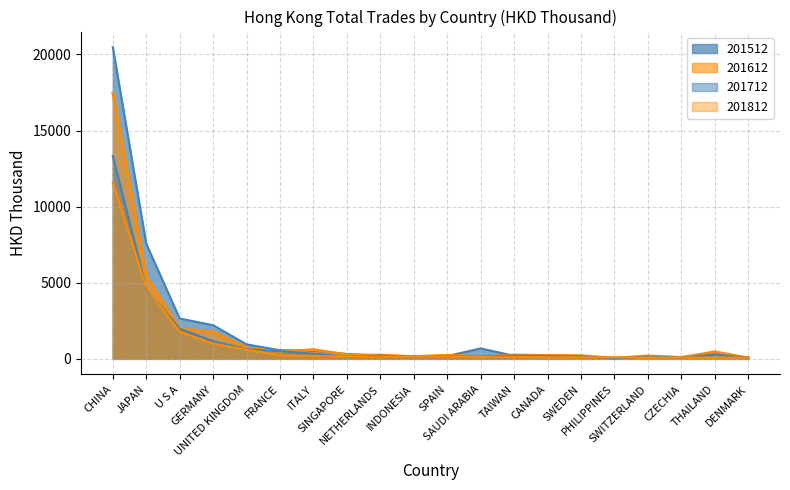

At which label does 201812 reach its minimum?

DENMARK